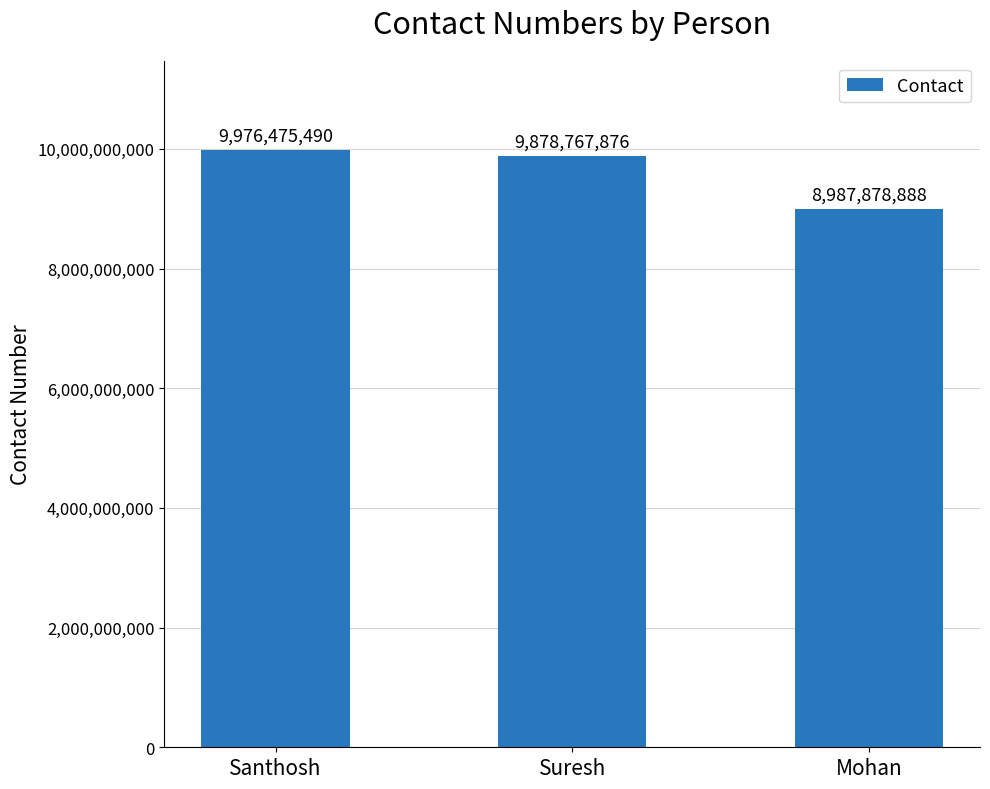

What is the label of the 3rd bar from the right?

Santhosh